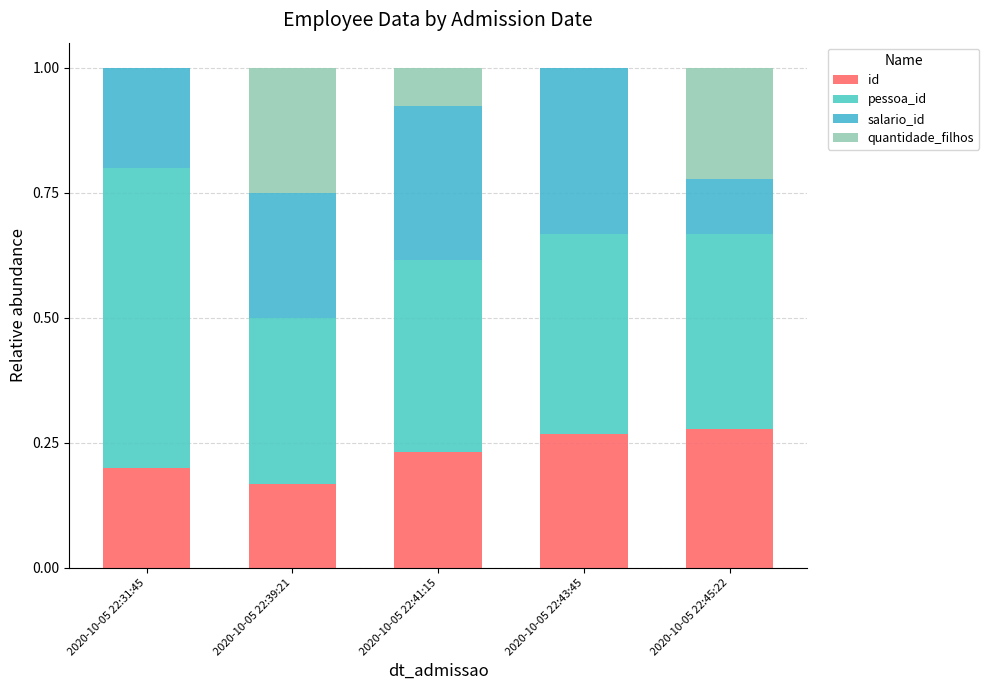

Are the bars horizontal?

No